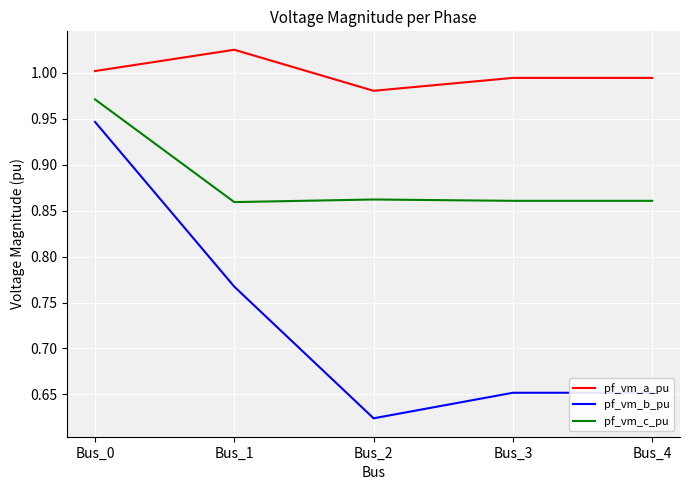

True or false: pf_vm_b_pu has more than 2 interior local peaks.

False